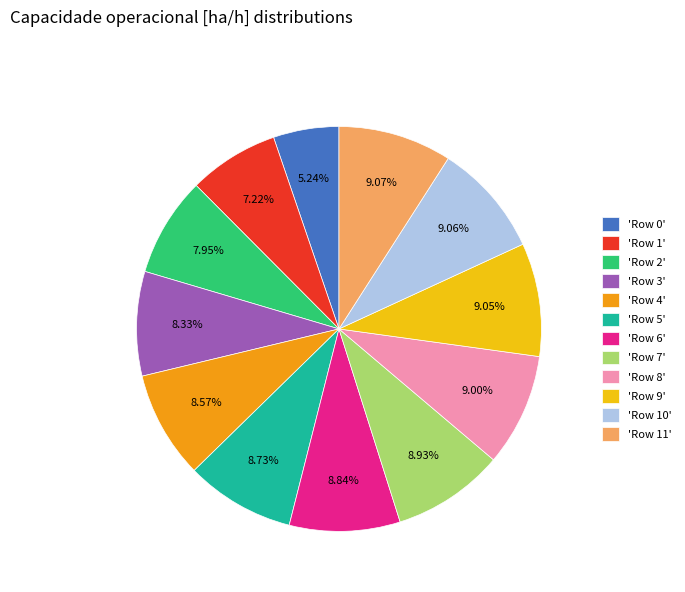

Do 'Row 10' and 'Row 6' together represent more than half of the pie?

No